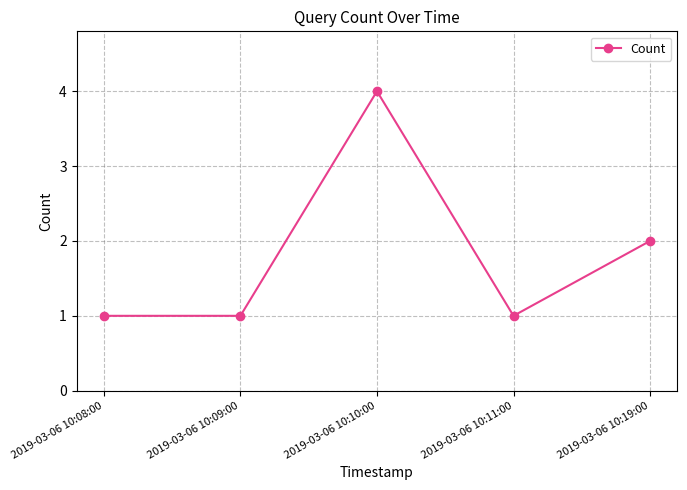

At which label is the value closest to 2?

2019-03-06 10:19:00